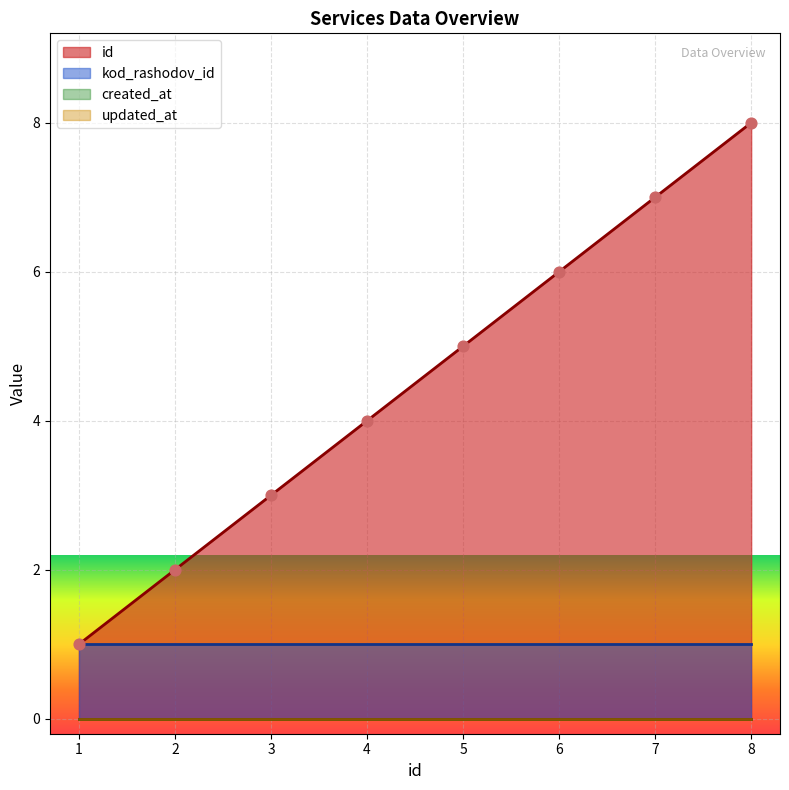

What is the total value across all series at 1?

2